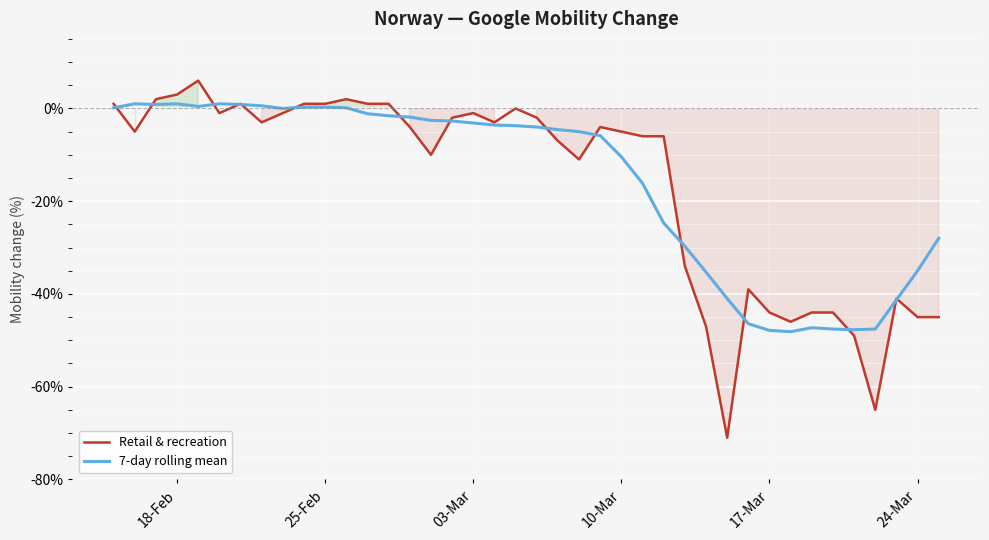

How many distinct data groups are displayed?

2